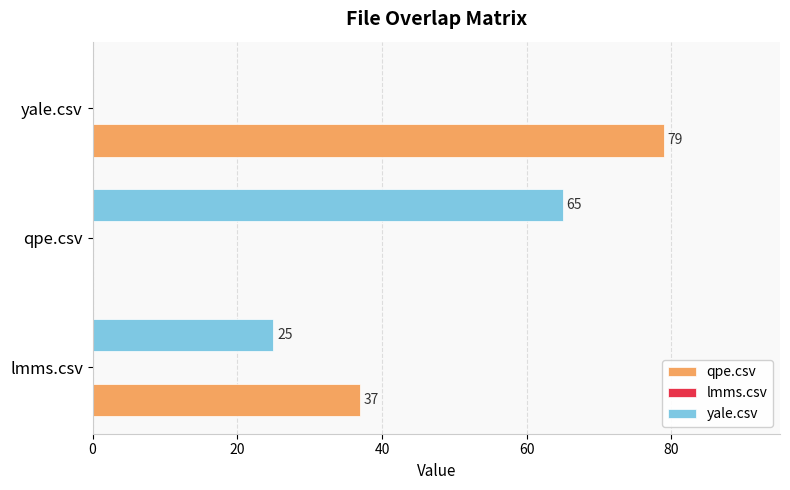

At which category does the chart reach its peak across all series?

yale.csv